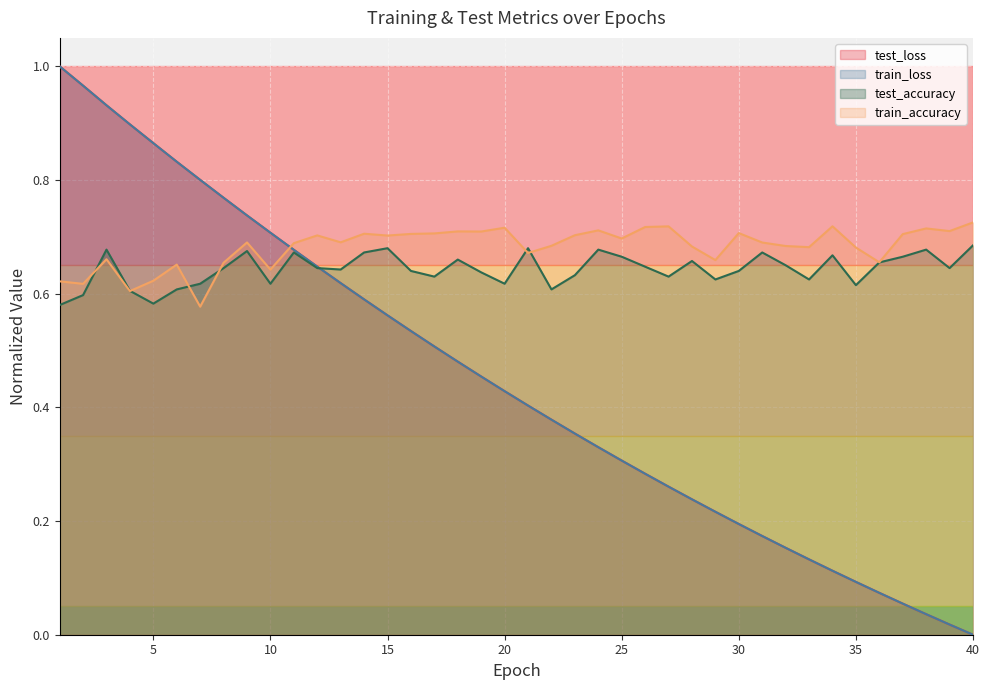

Between which two adjacent categories do test_accuracy and test_loss first intersect?

12 and 13